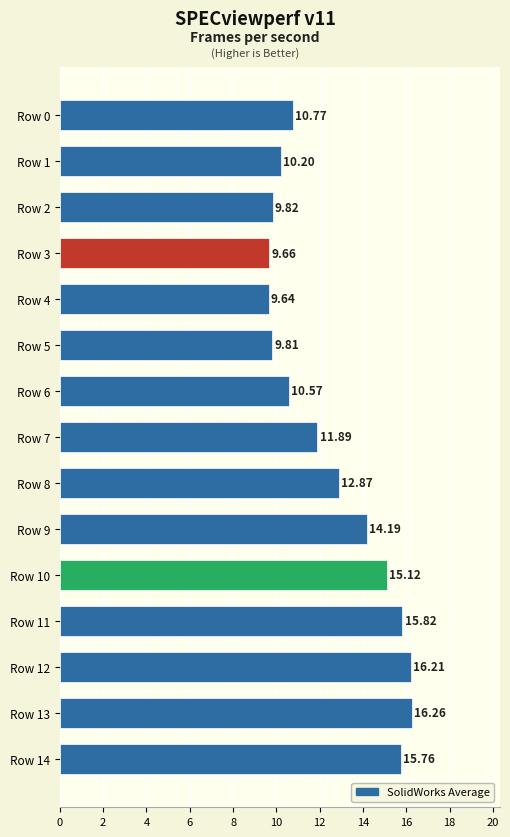

What is the change in value from Row 5 to Row 7?

+2.1